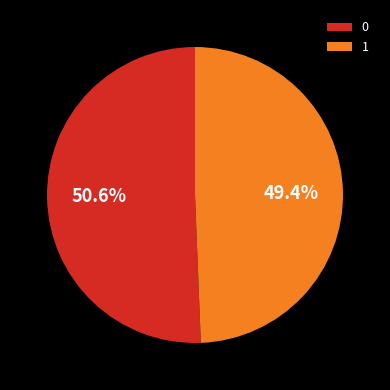

Is it true that 0 is 51% of the pie?

True